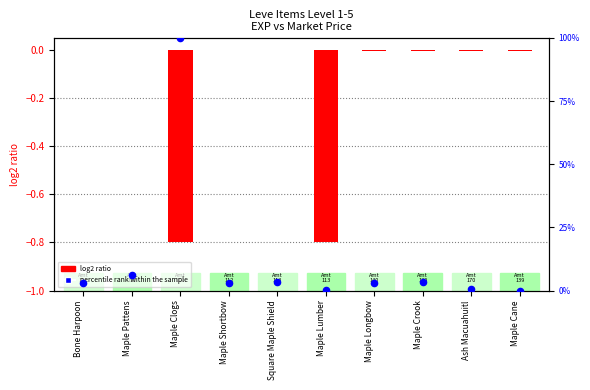

Which series has the largest total across all categories?

percentile rank within the sample